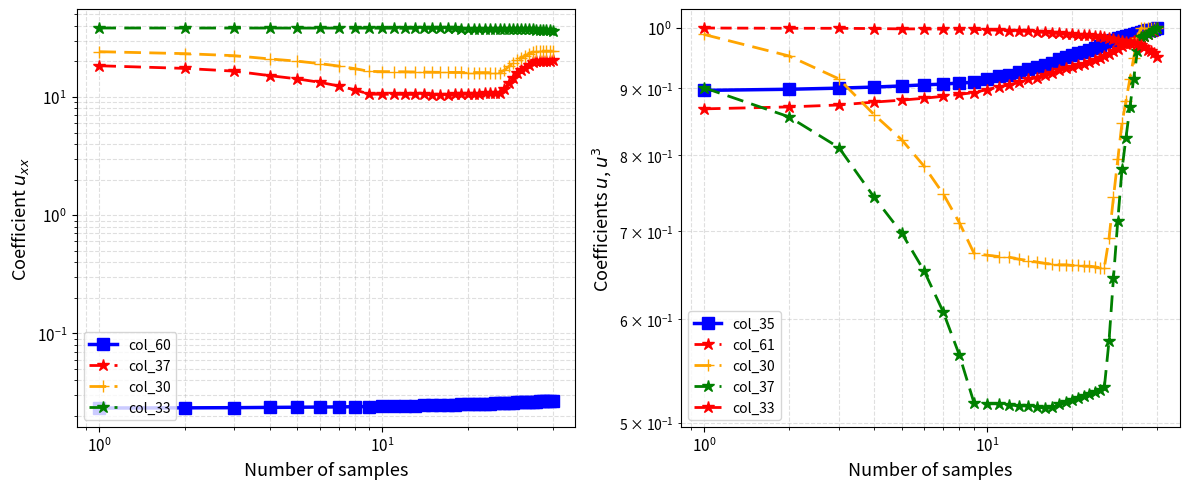

At how many categories does at least one series exceed 0?

40